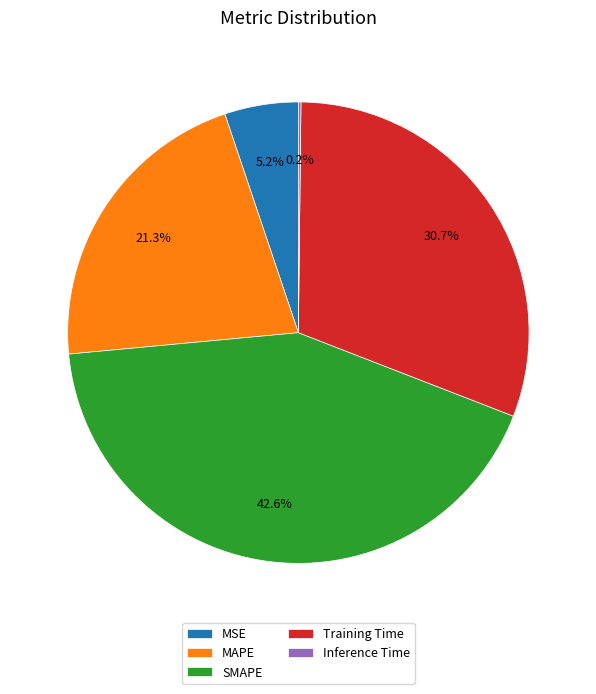

How much of the chart is everything except MAPE?

78.7%